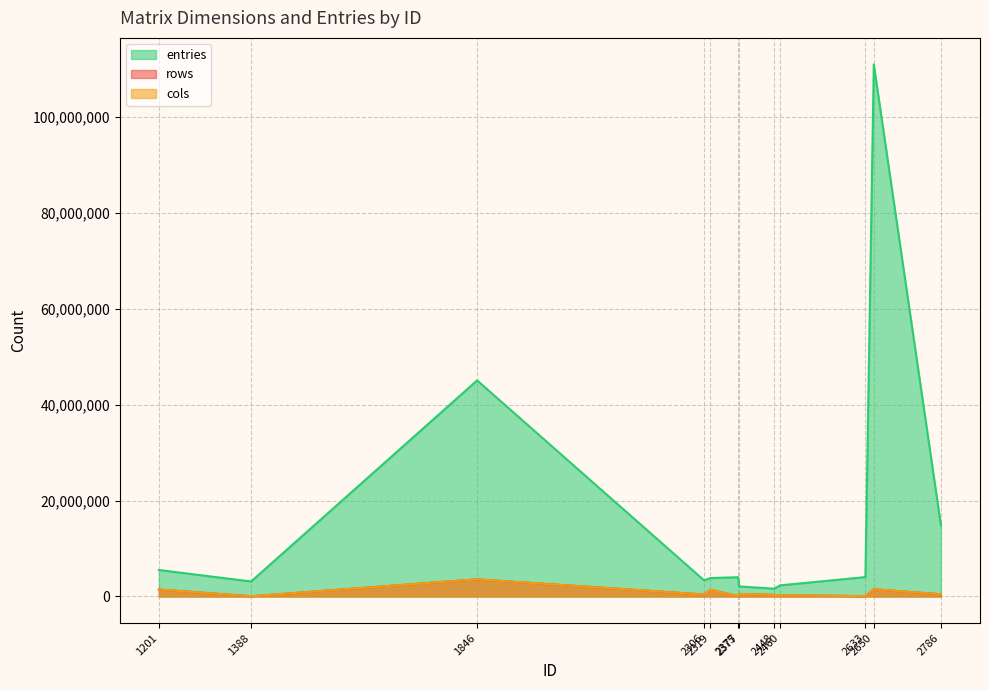

Rank the series by their maximum value, from lowest to highest.

rows, cols, entries